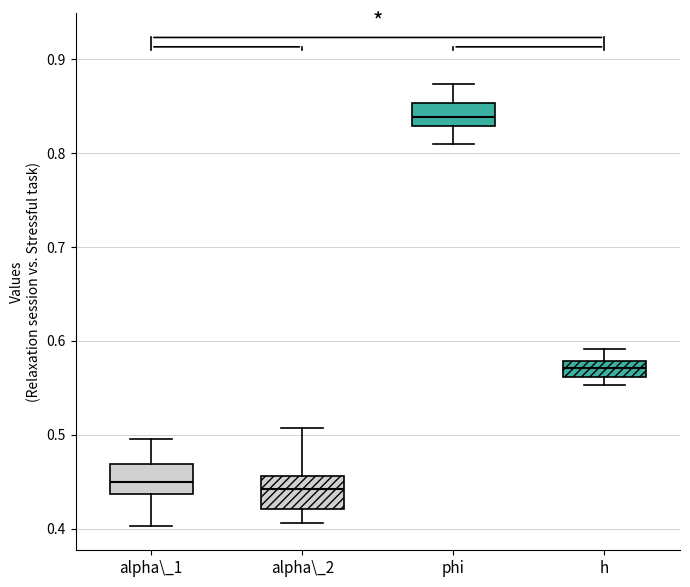

Where is the lower edge of the box for alpha\_2 on the y-axis? The values are not printed on the chart, so give them approximately, as read against the axis.

0.42